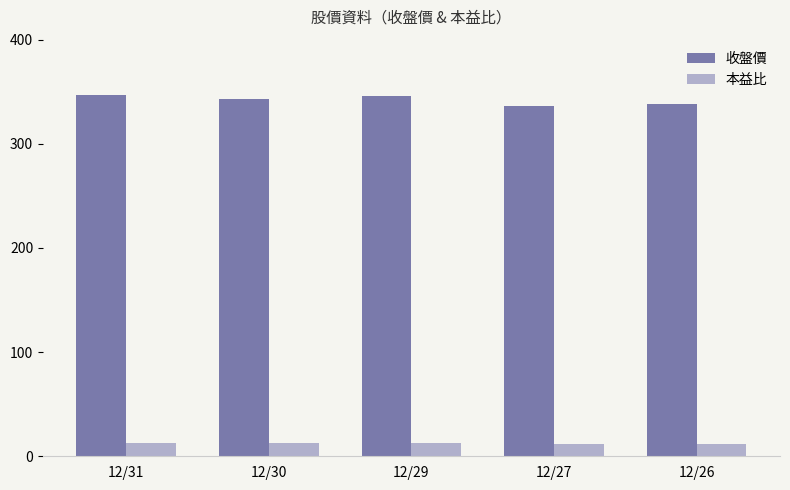

What is the average value of the 本益比 series?

12.3